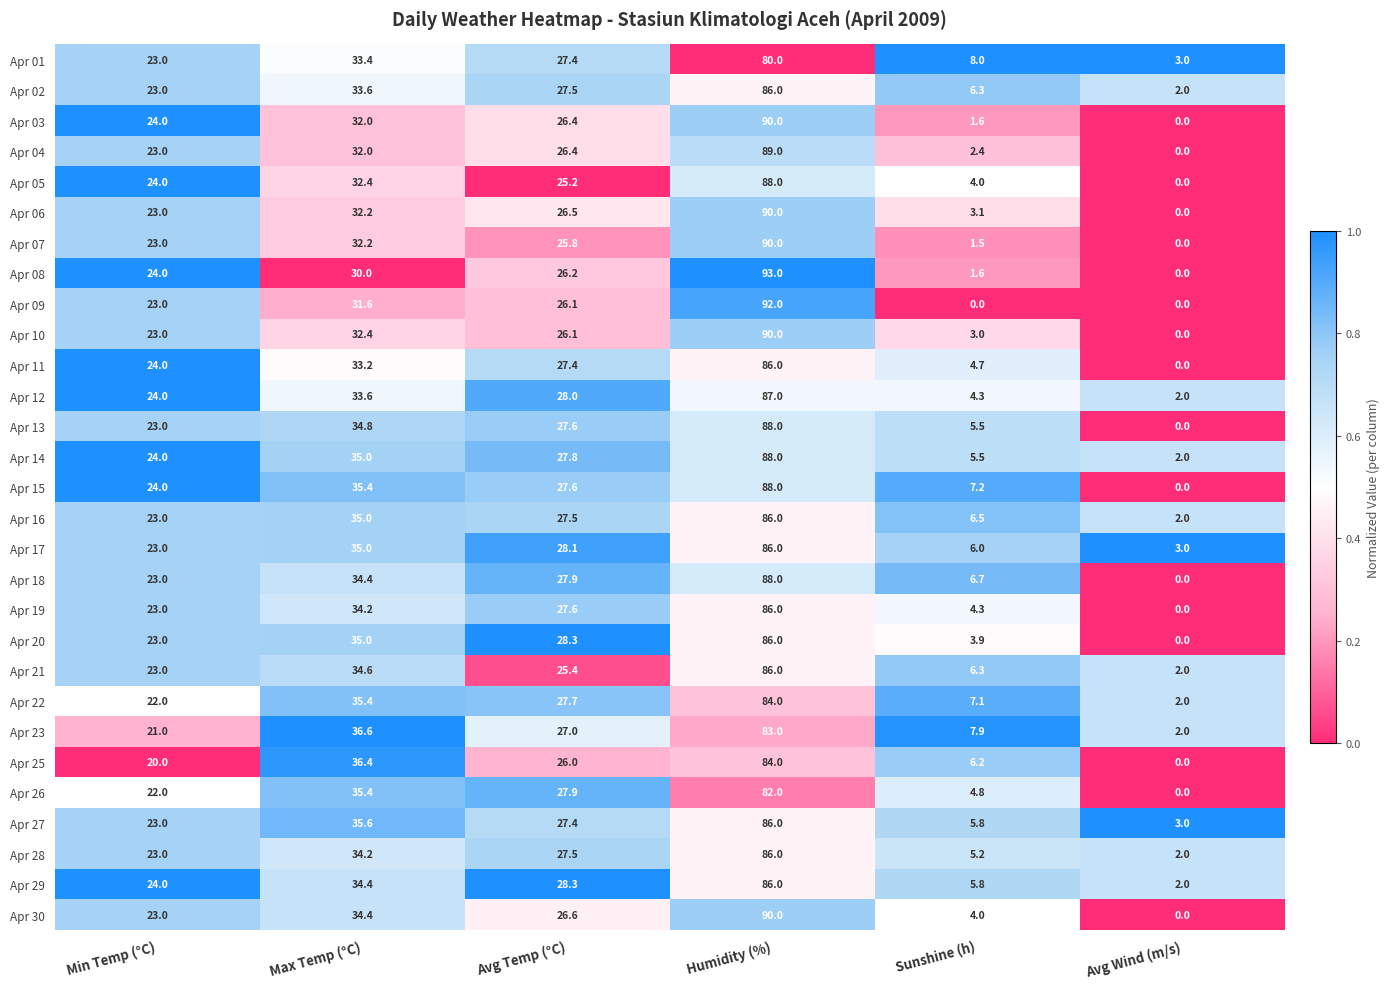

At which category is the sum across all series the highest?

Humidity (%)